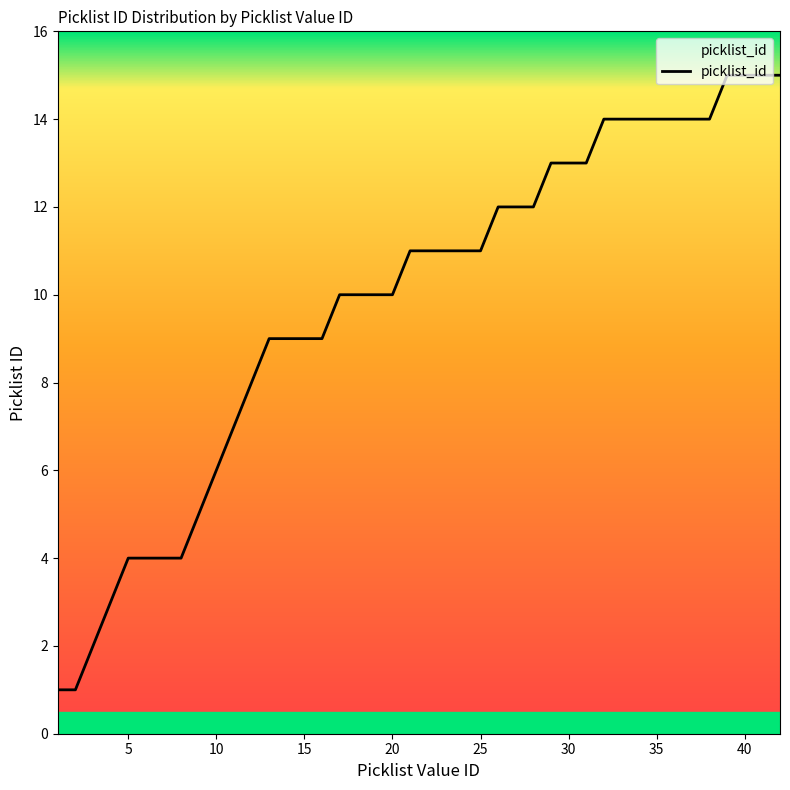

What is the greatest value displayed?

15